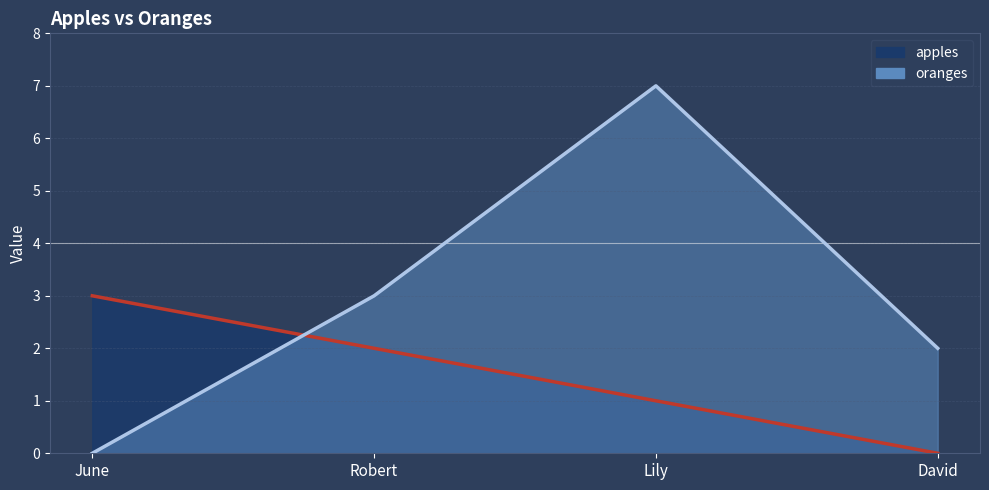

At which category does the chart reach its peak across all series?

Lily